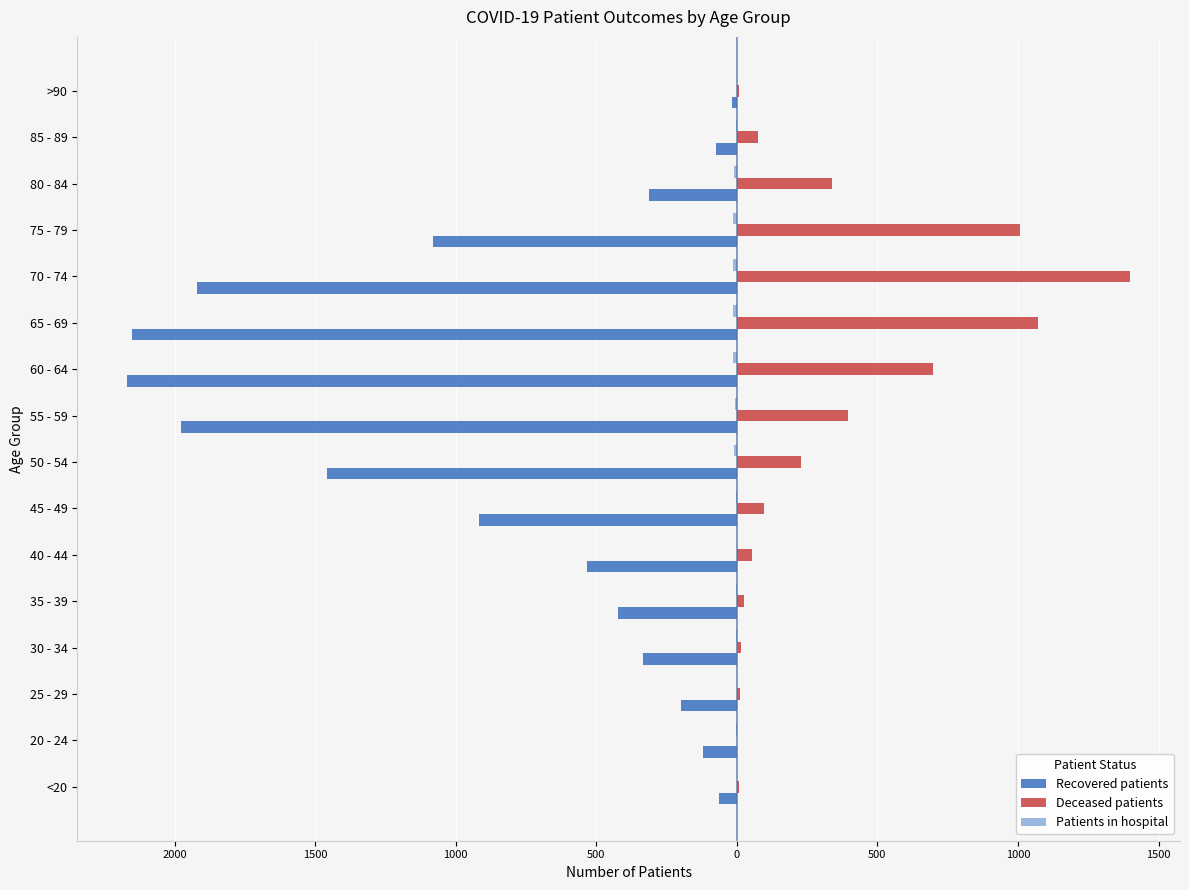

Count the number of categories in the chart.

16